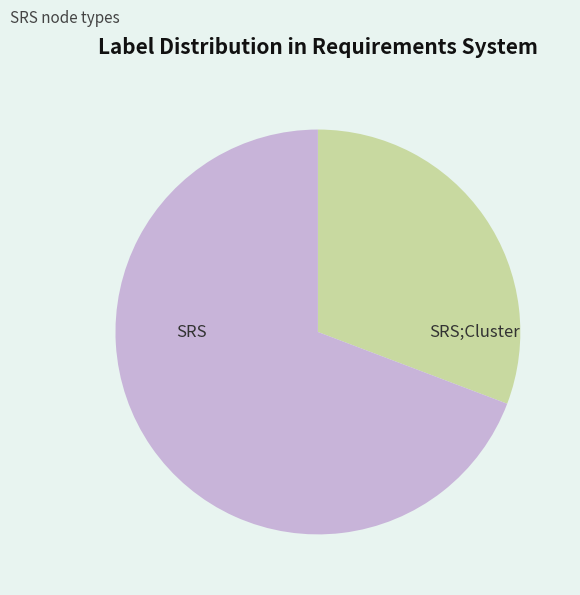

Is it true that SRS;Cluster is 29% of the pie?

False